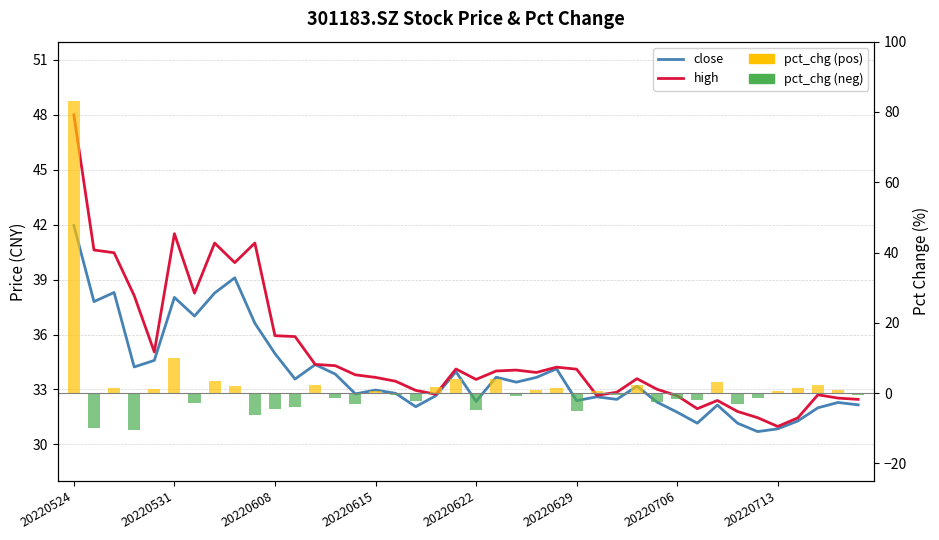

What is the sum of all pct_chg values?

59.4